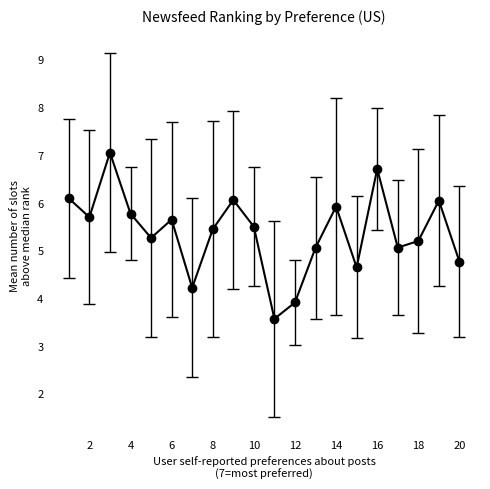

What is the average value?

5.4